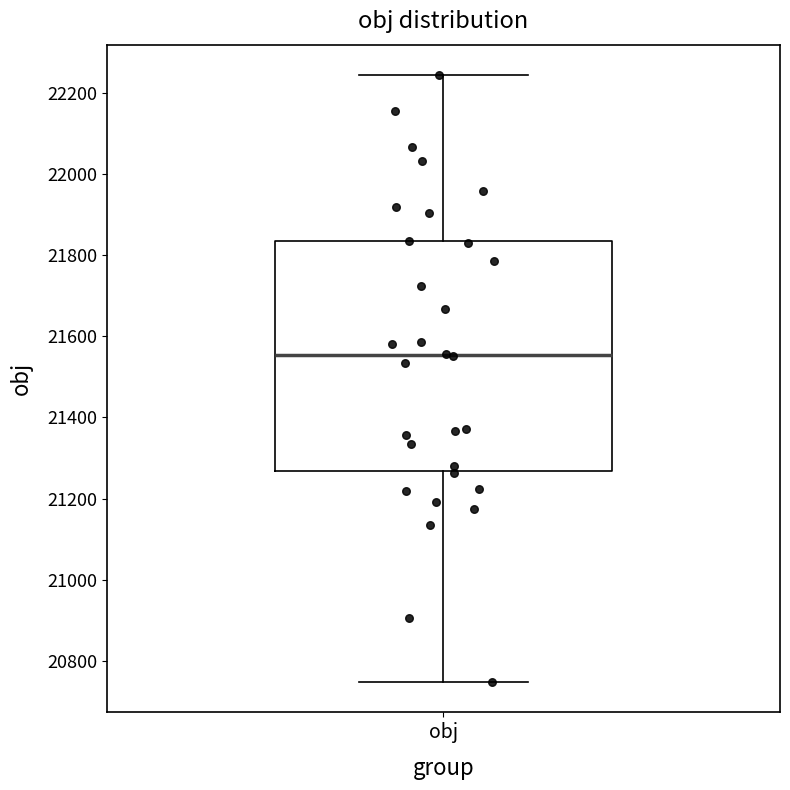

Read this box plot against the y-axis: the position of the median line, the range covered by the box, and the ends of both whiskers. The values are not printed on the chart, so give them approximately, as read against the axis.

median 21560, box 21260 to 21840, whiskers 20740 to 22240